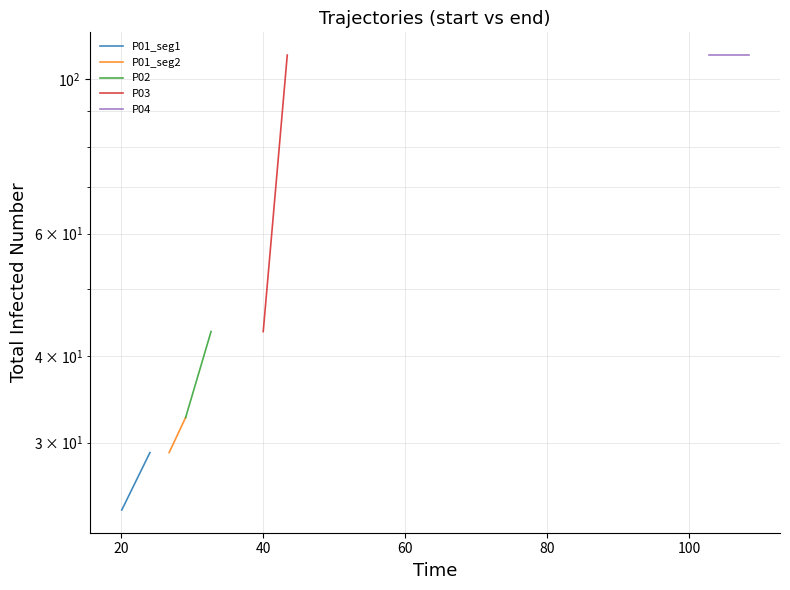

What are all the series names shown in the legend?

P01_seg1, P01_seg2, P02, P03, P04